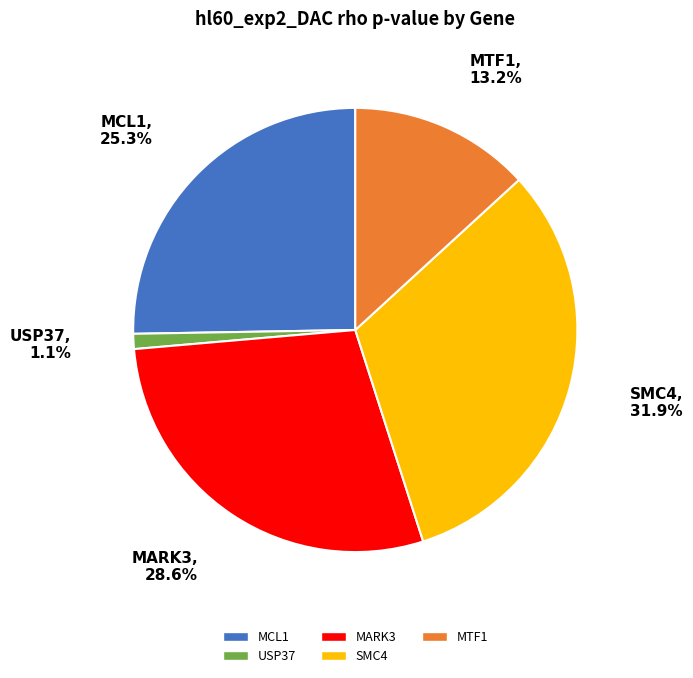

Which has a higher value, USP37 or SMC4?

SMC4